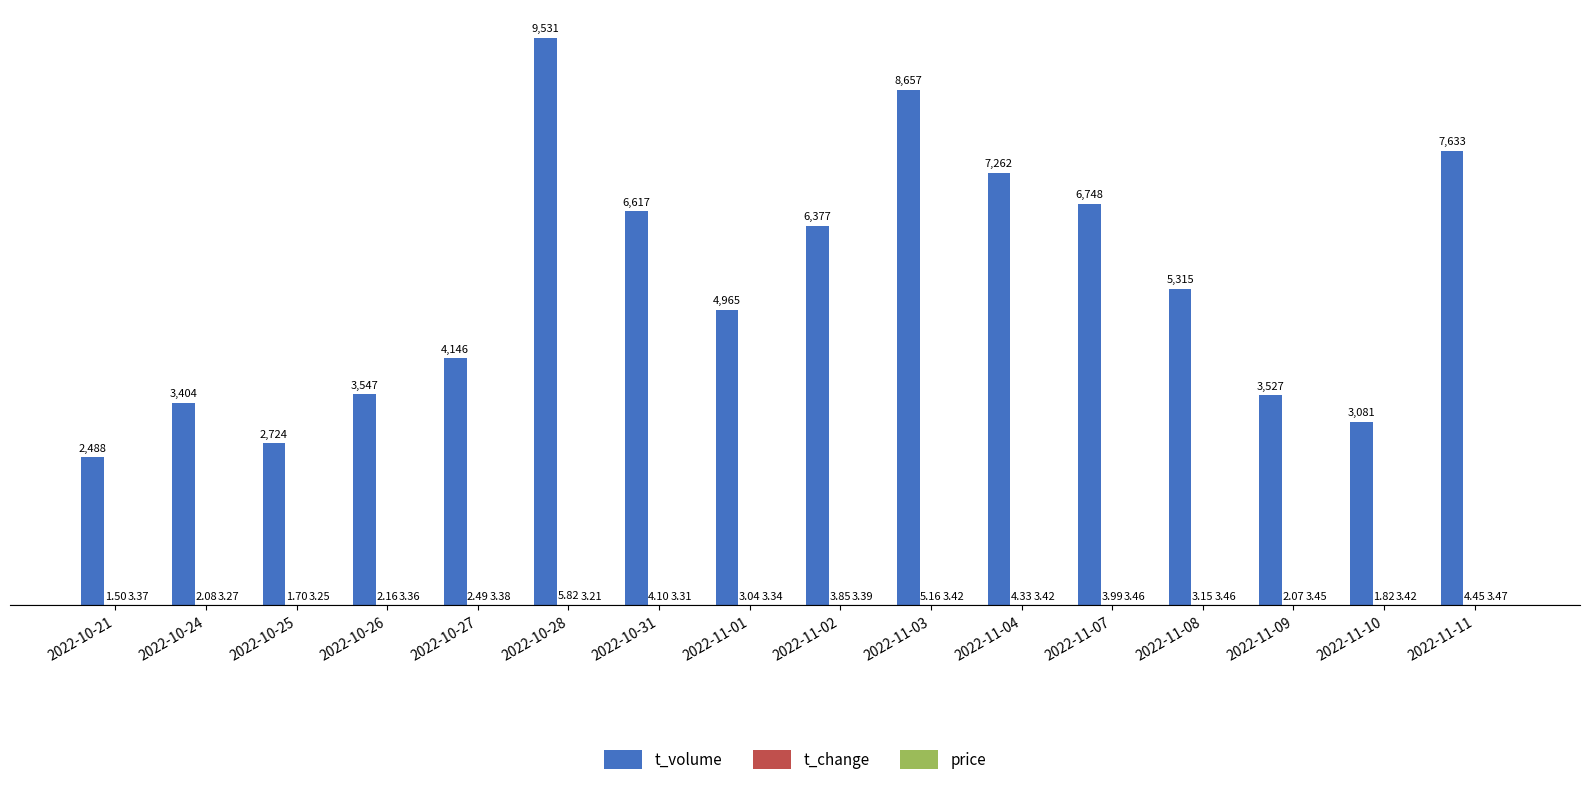

Between 2022-10-31 and 2022-11-09, which series saw the biggest shift?

t_volume